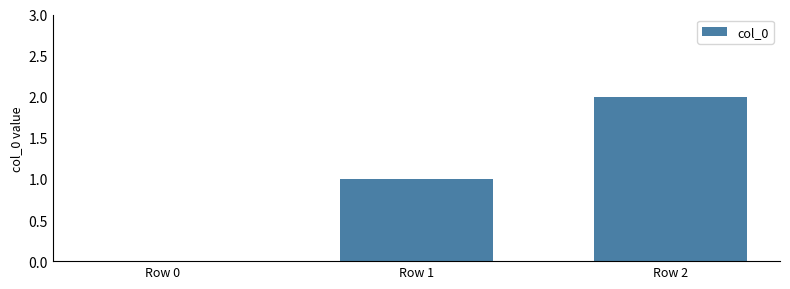

What is the change in value from Row 0 to Row 2?

+2